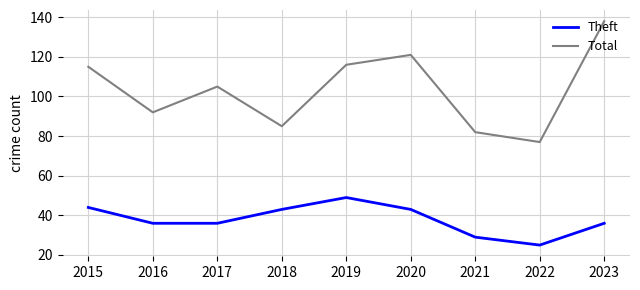

What is the average value of the Total series?

103